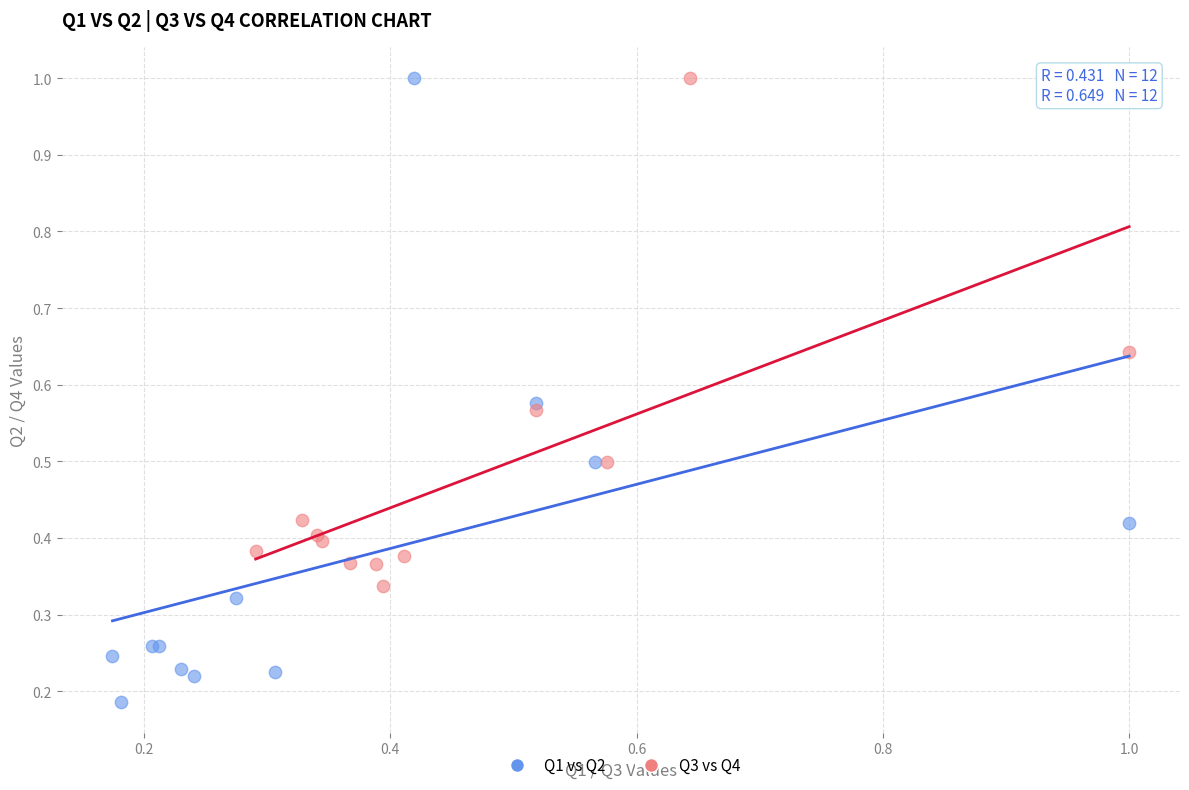

Which series has the widest spread of Y values?

Q1 vs Q2